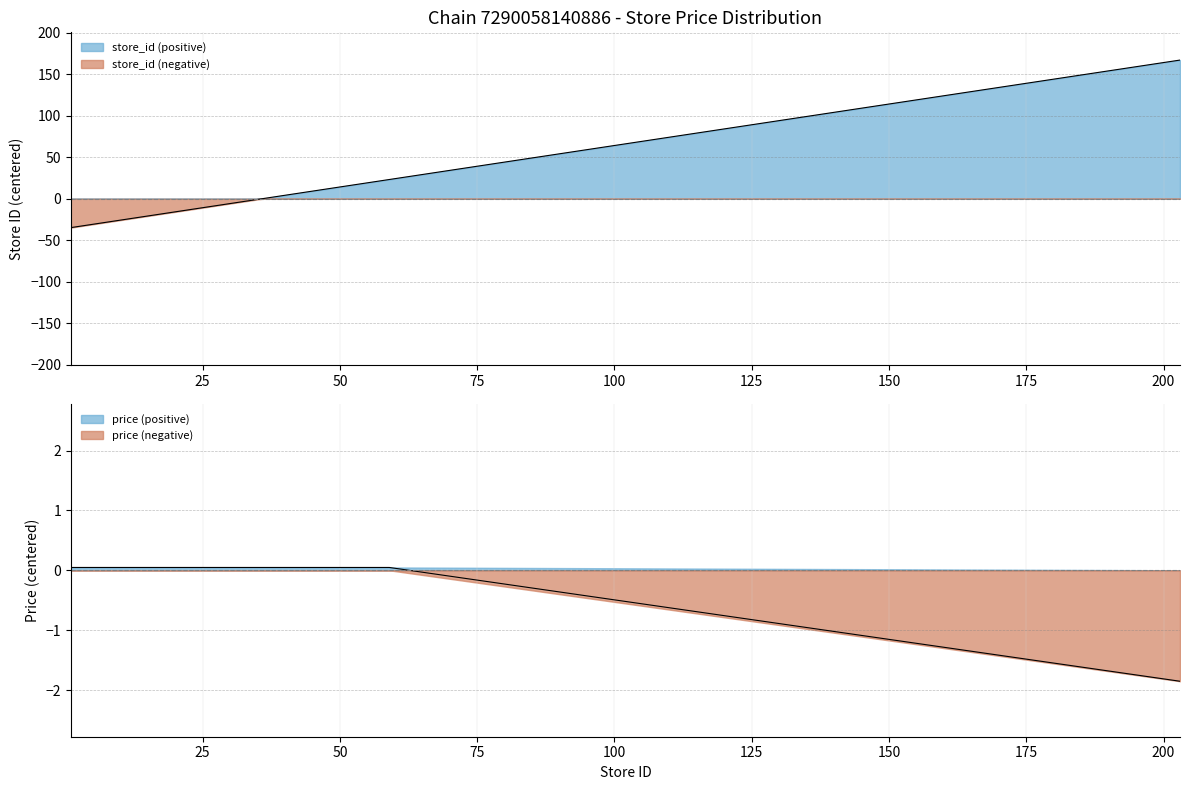

The value of price at 50 is 0.0. True or false?

False